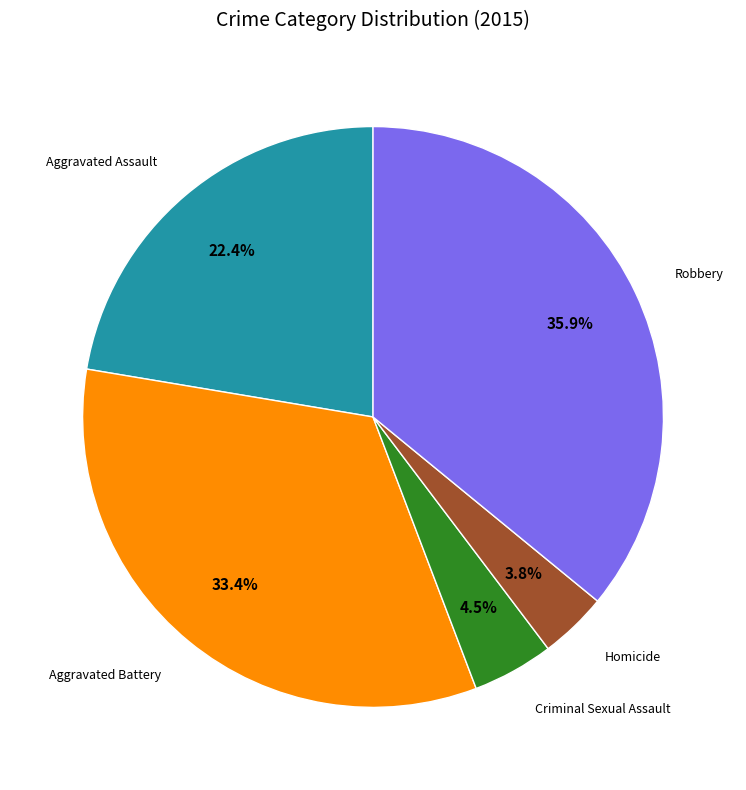

To the nearest percent, what percentage of the pie is Homicide?

4%